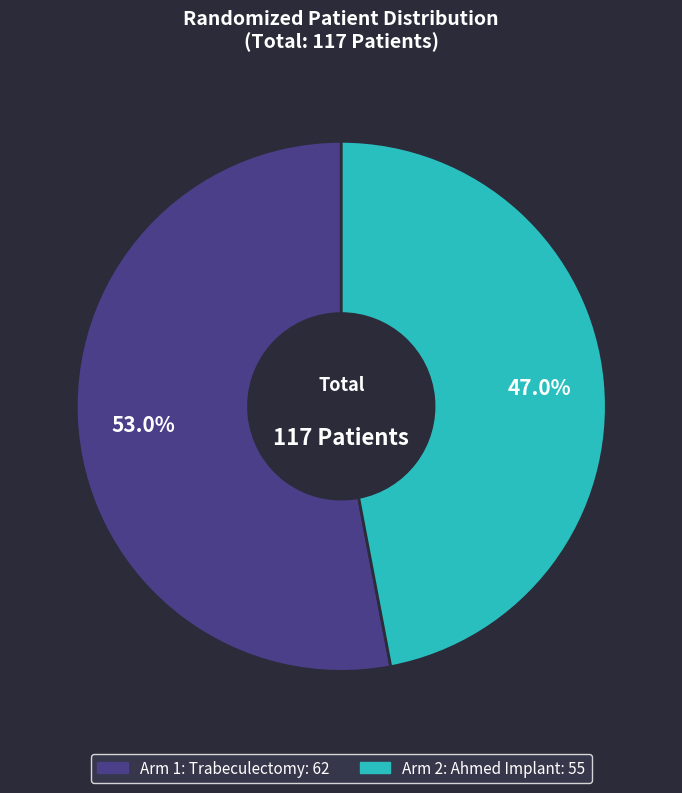

To the nearest percent, what is the combined percentage of Arm 2: Ahmed Implant and Arm 1: Trabeculectomy?

100%